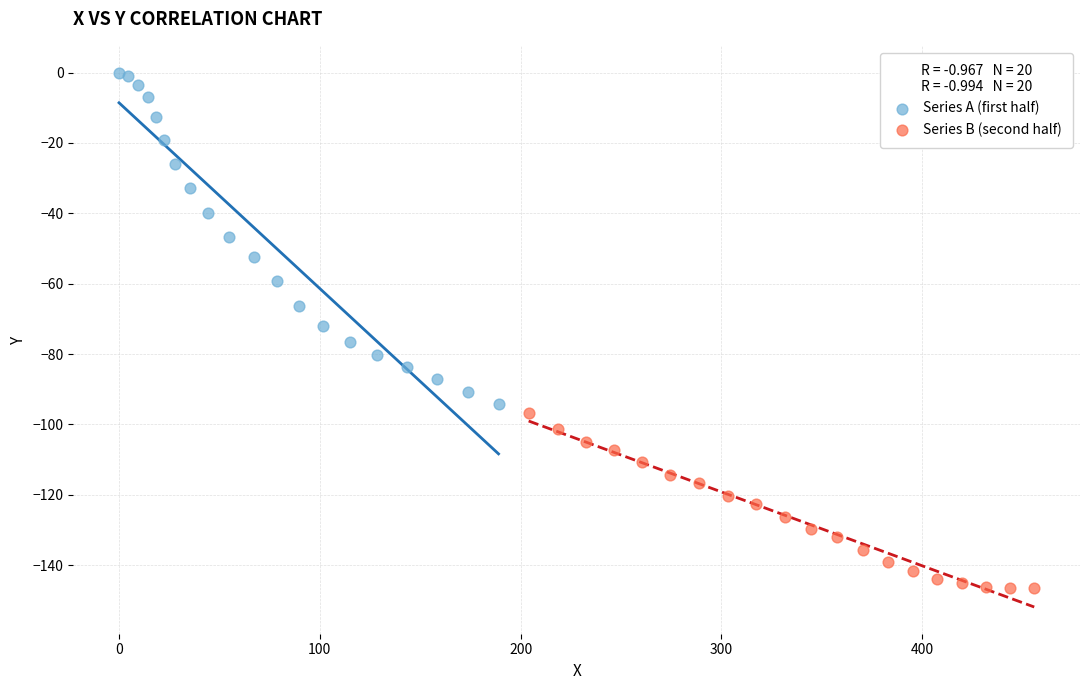

Which series has the widest spread of Y values?

Series A (first half)